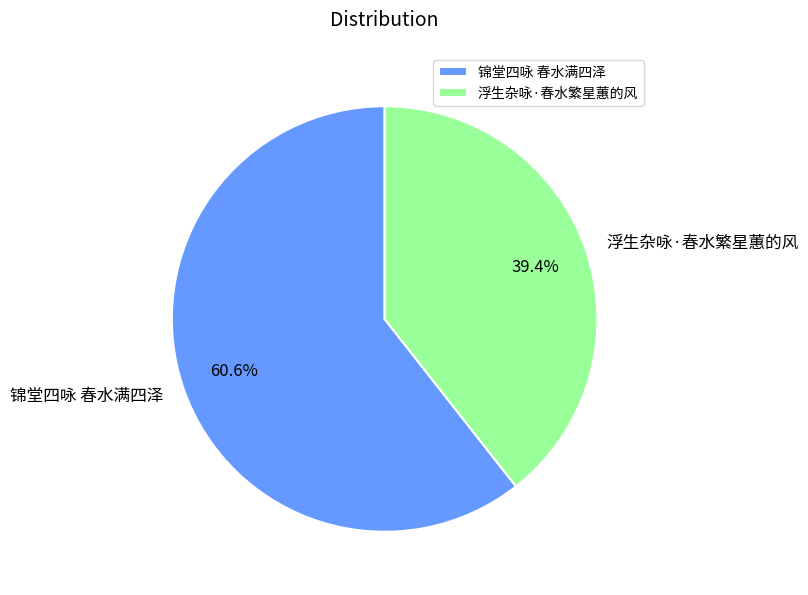

What is the majority slice?

锦堂四咏 春水满四泽